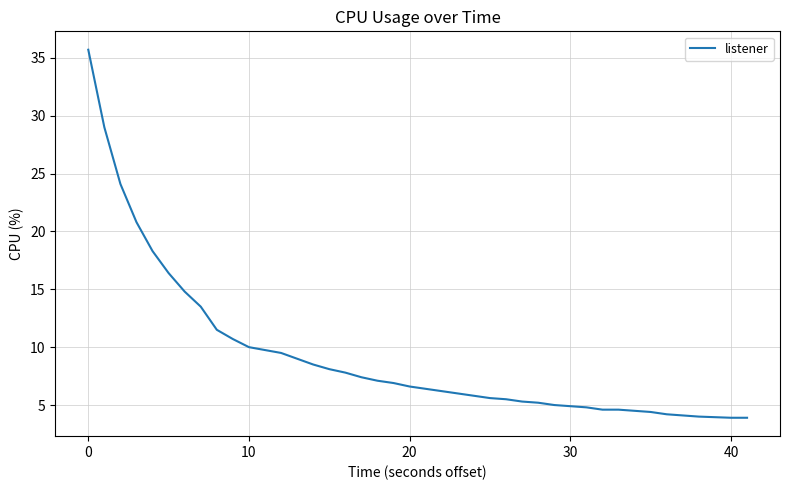

What is the smallest value displayed?

3.9